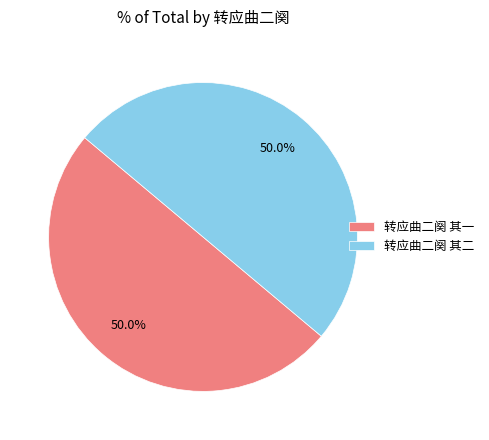

What percentage is the 转应曲二阕 其二 slice, to the nearest percent?

50%